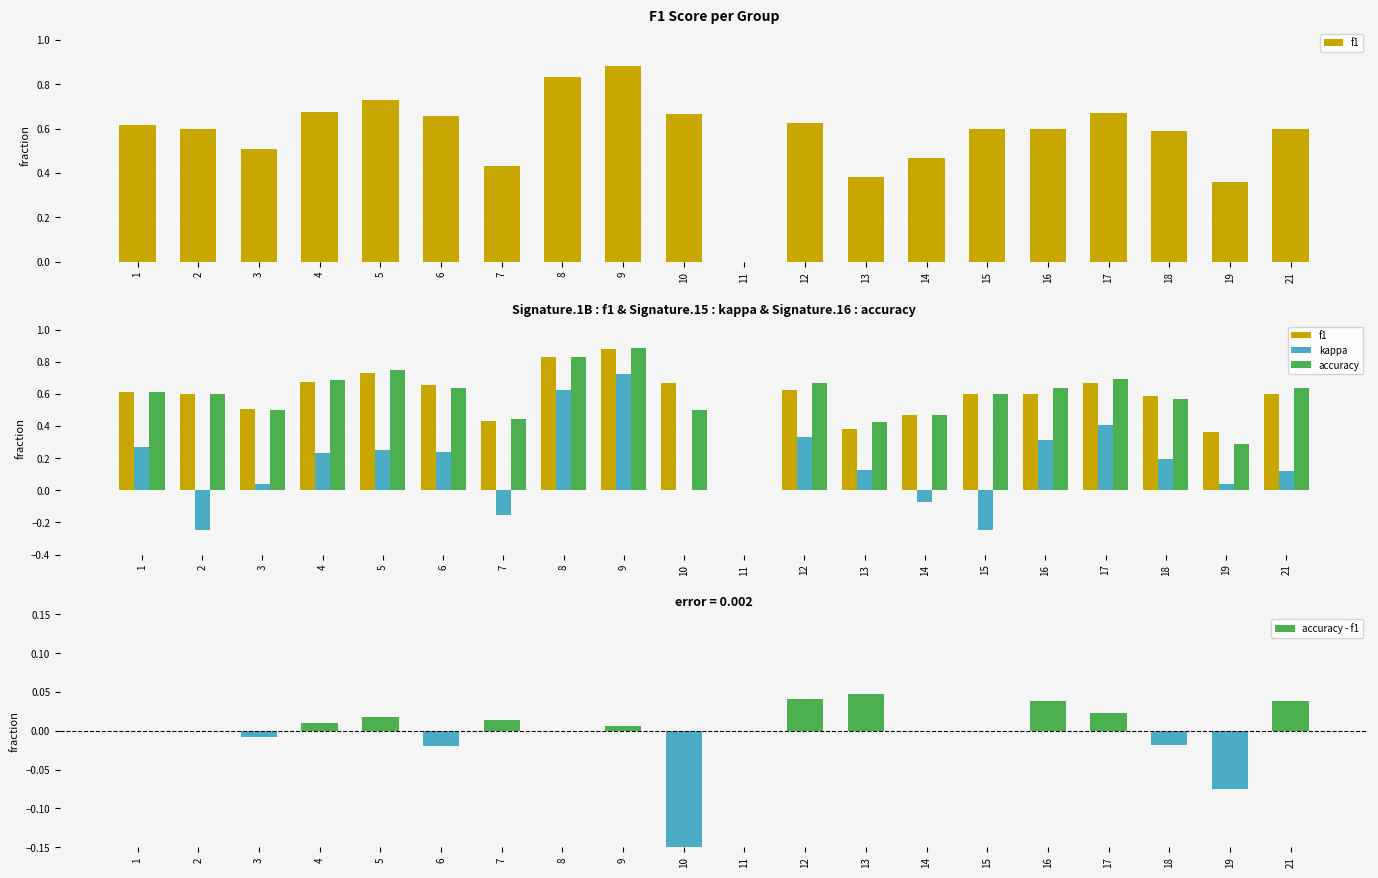

At which label is kappa closest to 0?

10